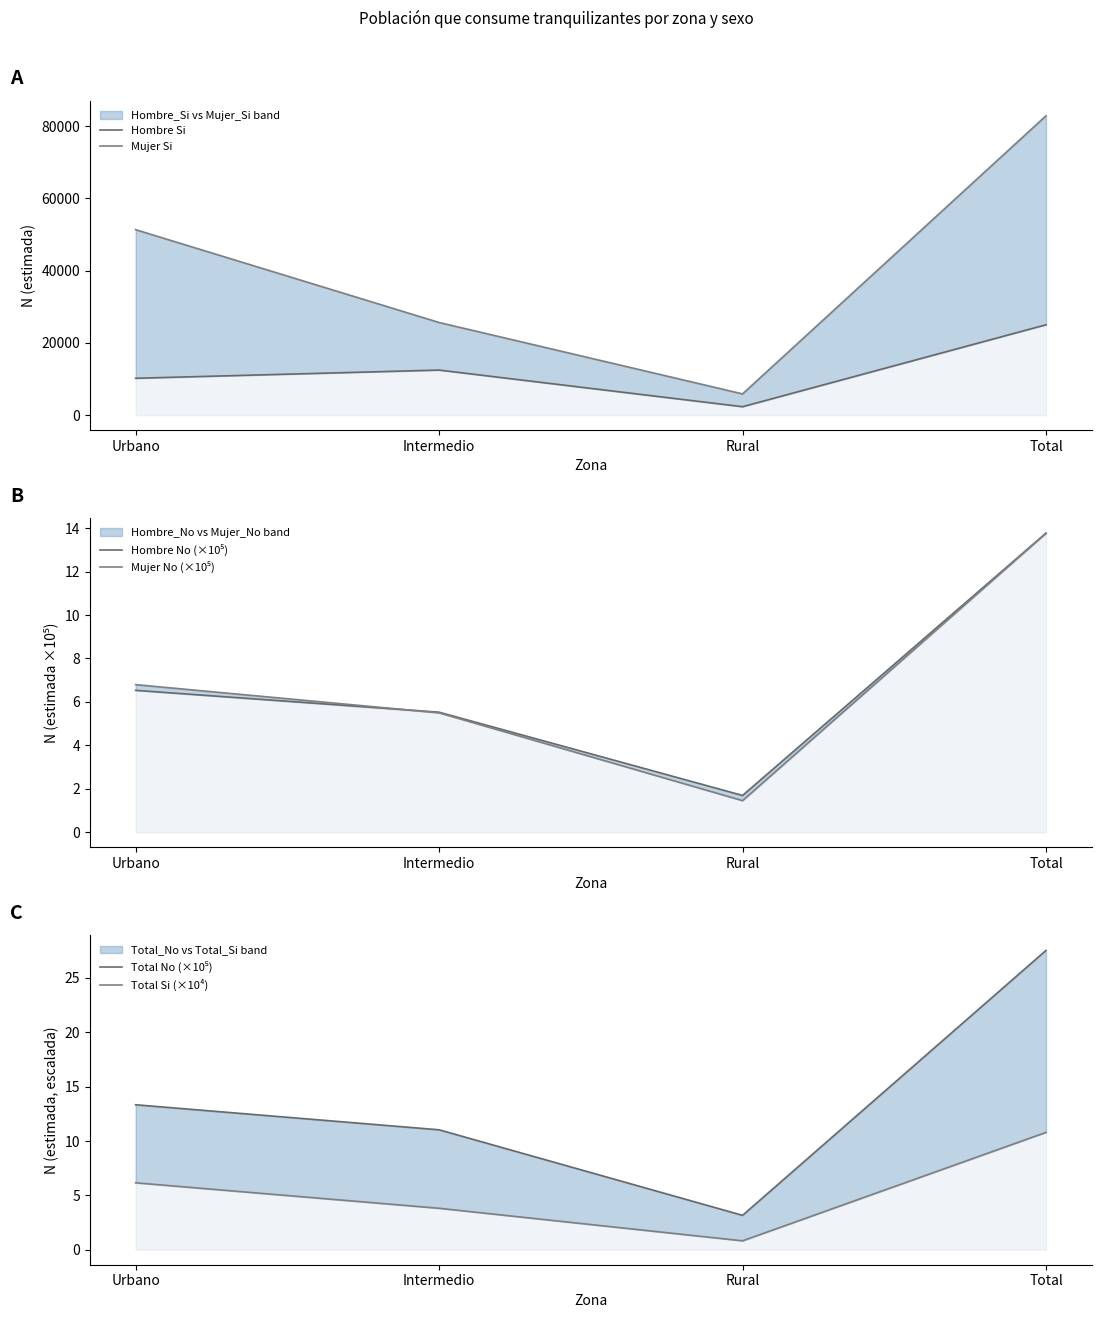

What is the difference between the maximum and minimum values in the Mujer Si series?

77025.0